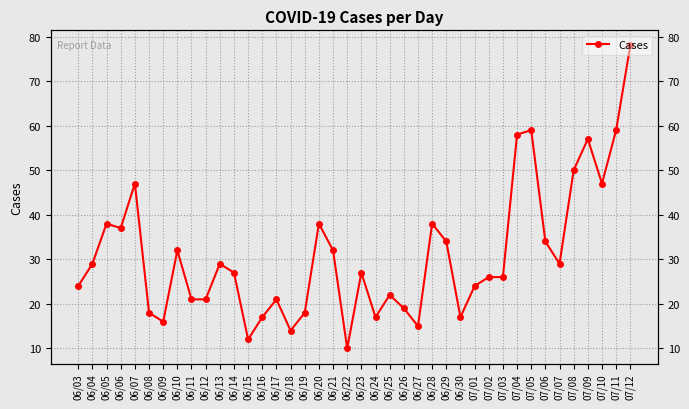

What is the value of the 23rd point from the left?

22